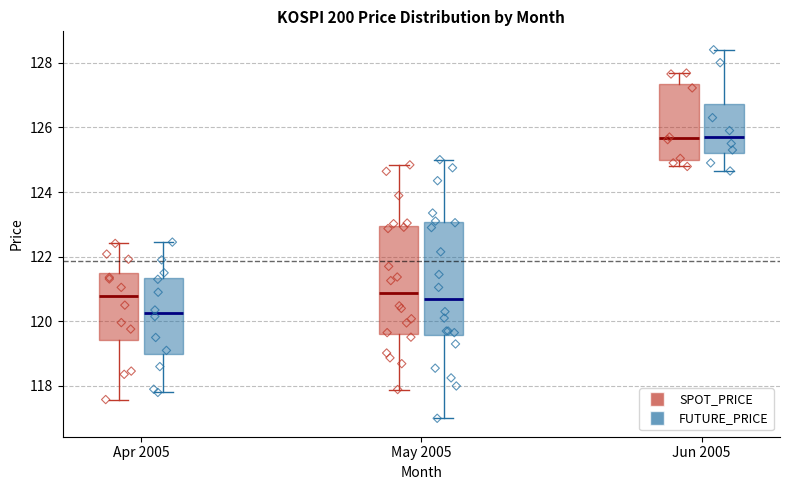

Where is the lower edge of the box for Apr 2005 (SPOT_PRICE) on the y-axis? The values are not printed on the chart, so give them approximately, as read against the axis.

119.4